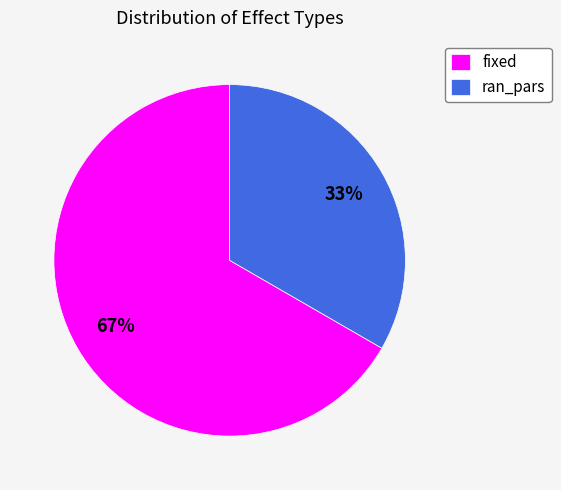

Is it true that fixed is 67% of the pie?

True